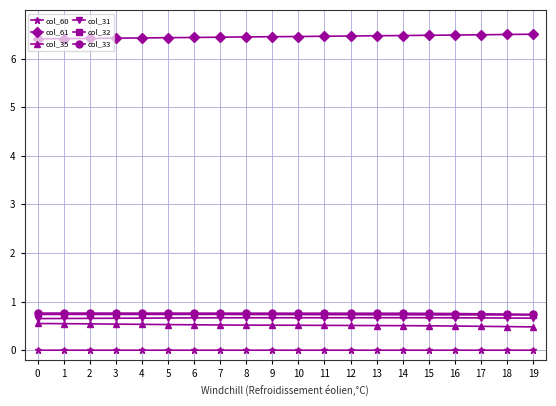

How many series are shown in this chart?

6